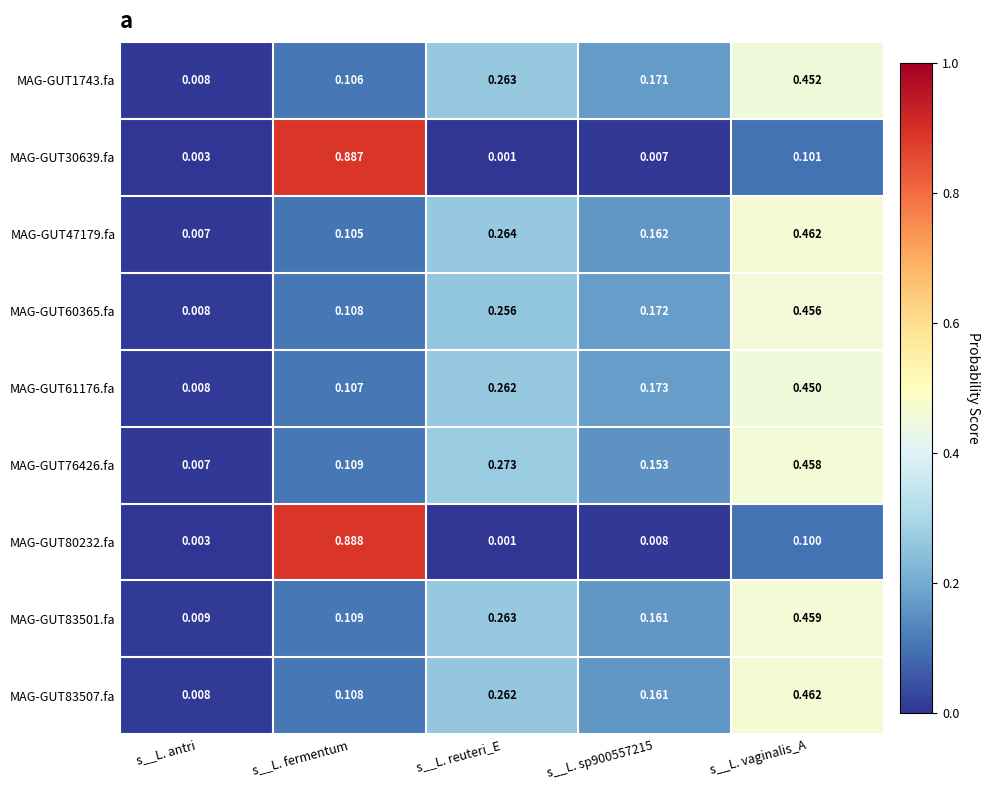

At which label is MAG-GUT60365.fa closest to 0?

s__L. antri